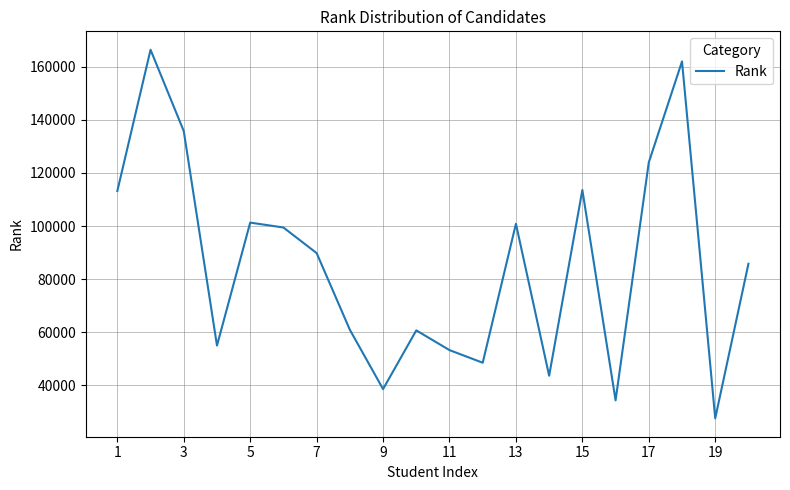

What is the minimum value shown in the chart?

27534